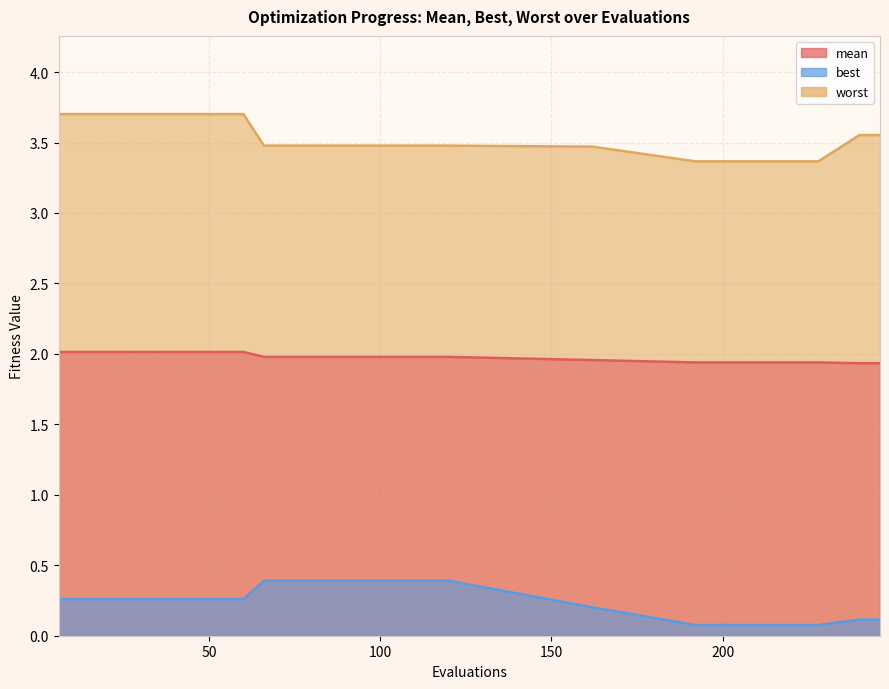

Which series has the largest range (max minus min)?

worst